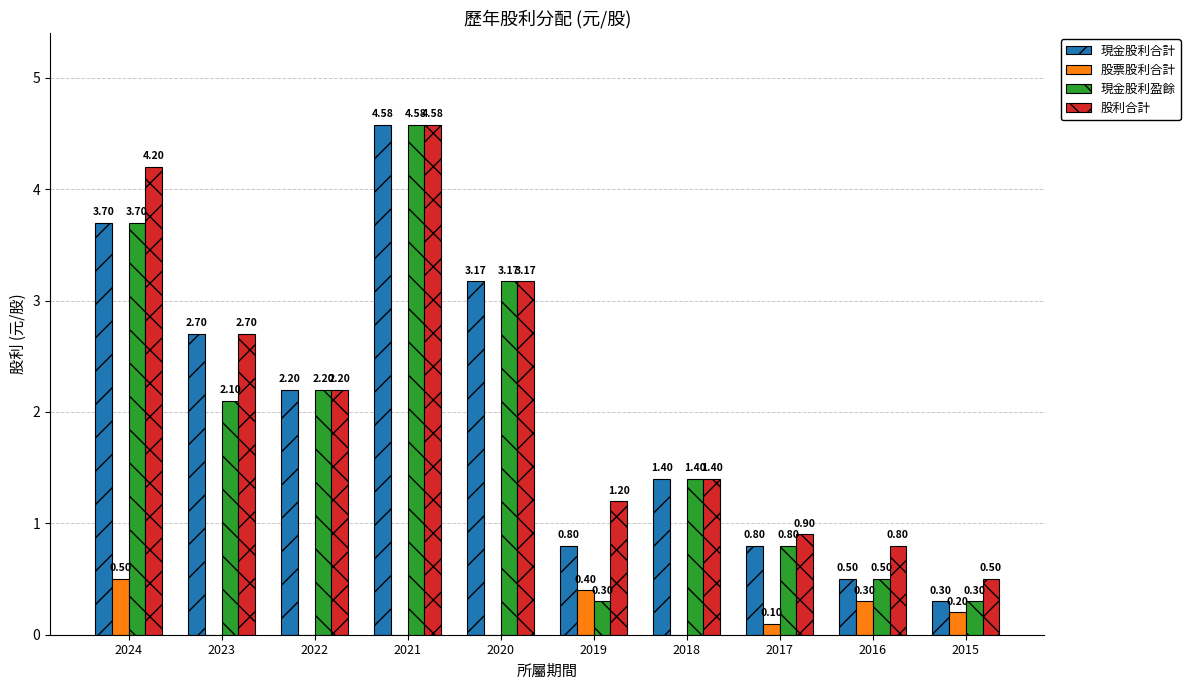

Which series has the largest total across all categories?

股利合計